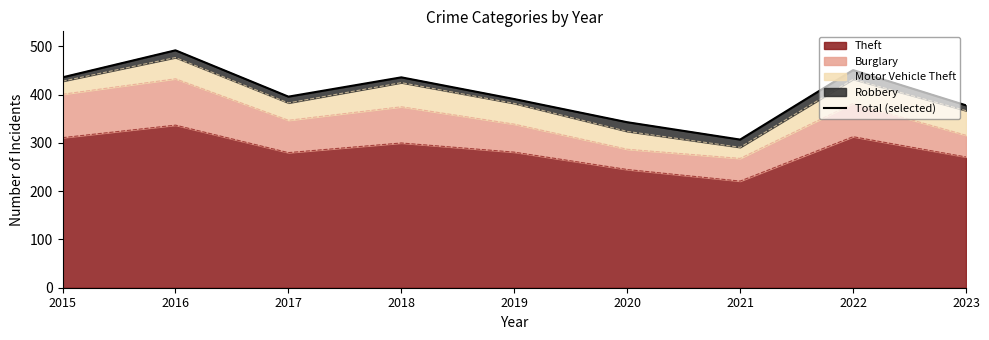

How many data points are less than 396?

4